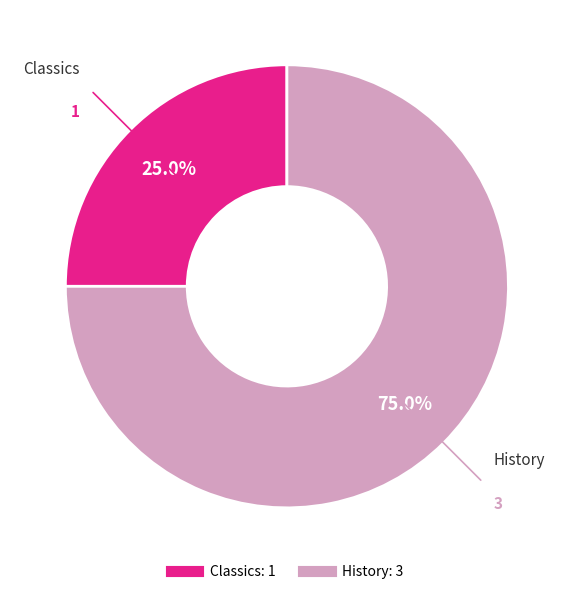

Is there any slice that represents more than half of the pie?

Yes